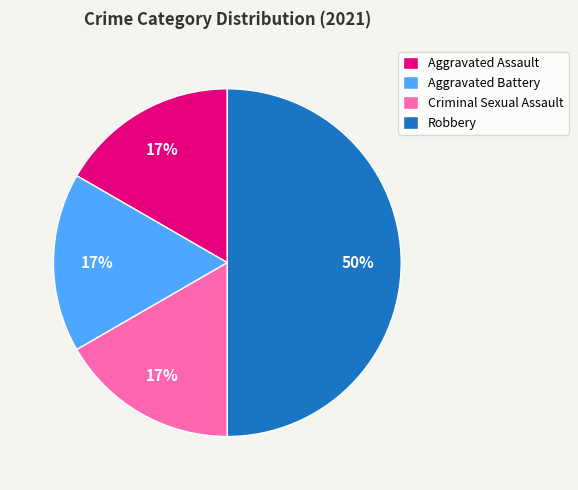

The Criminal Sexual Assault slice represents 3% of the pie. True or false?

False